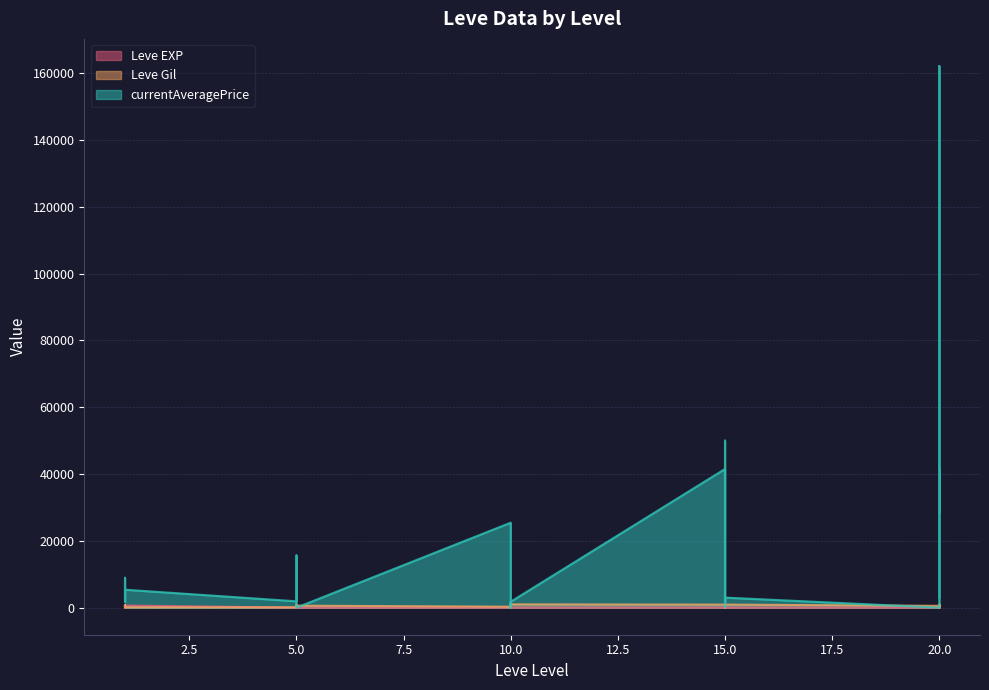

Which series has the largest total across all categories?

currentAveragePrice